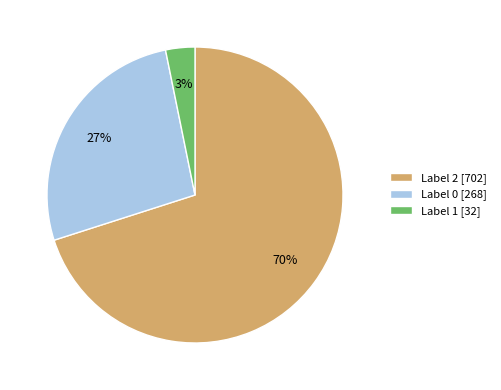

Do Label 1 [32] and Label 0 [268] together represent more than half of the pie?

No